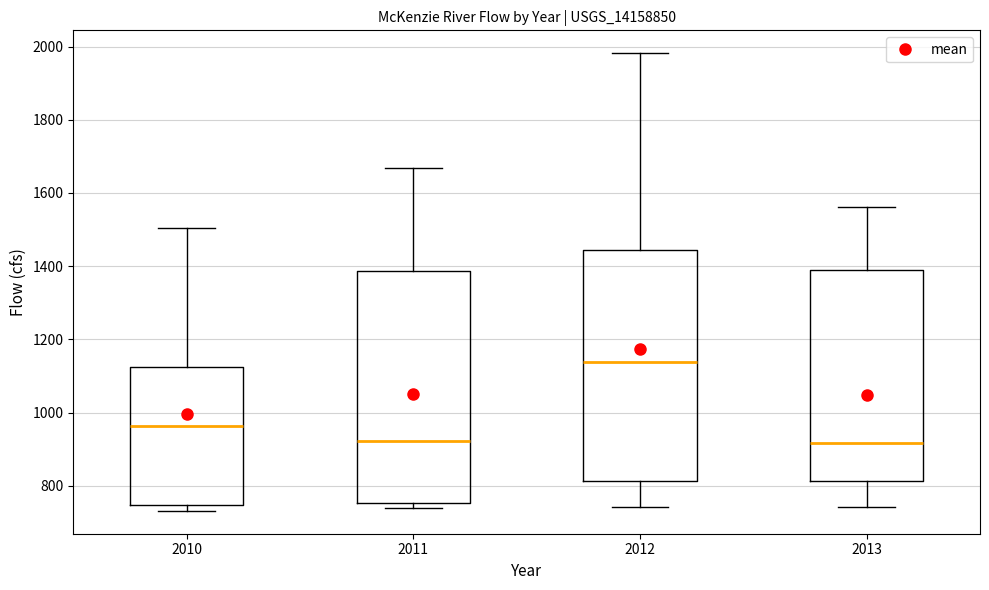

Where does the median line of the box at x = 2012 sit on the y-axis? The values are not printed on the chart, so give them approximately, as read against the axis.

1140